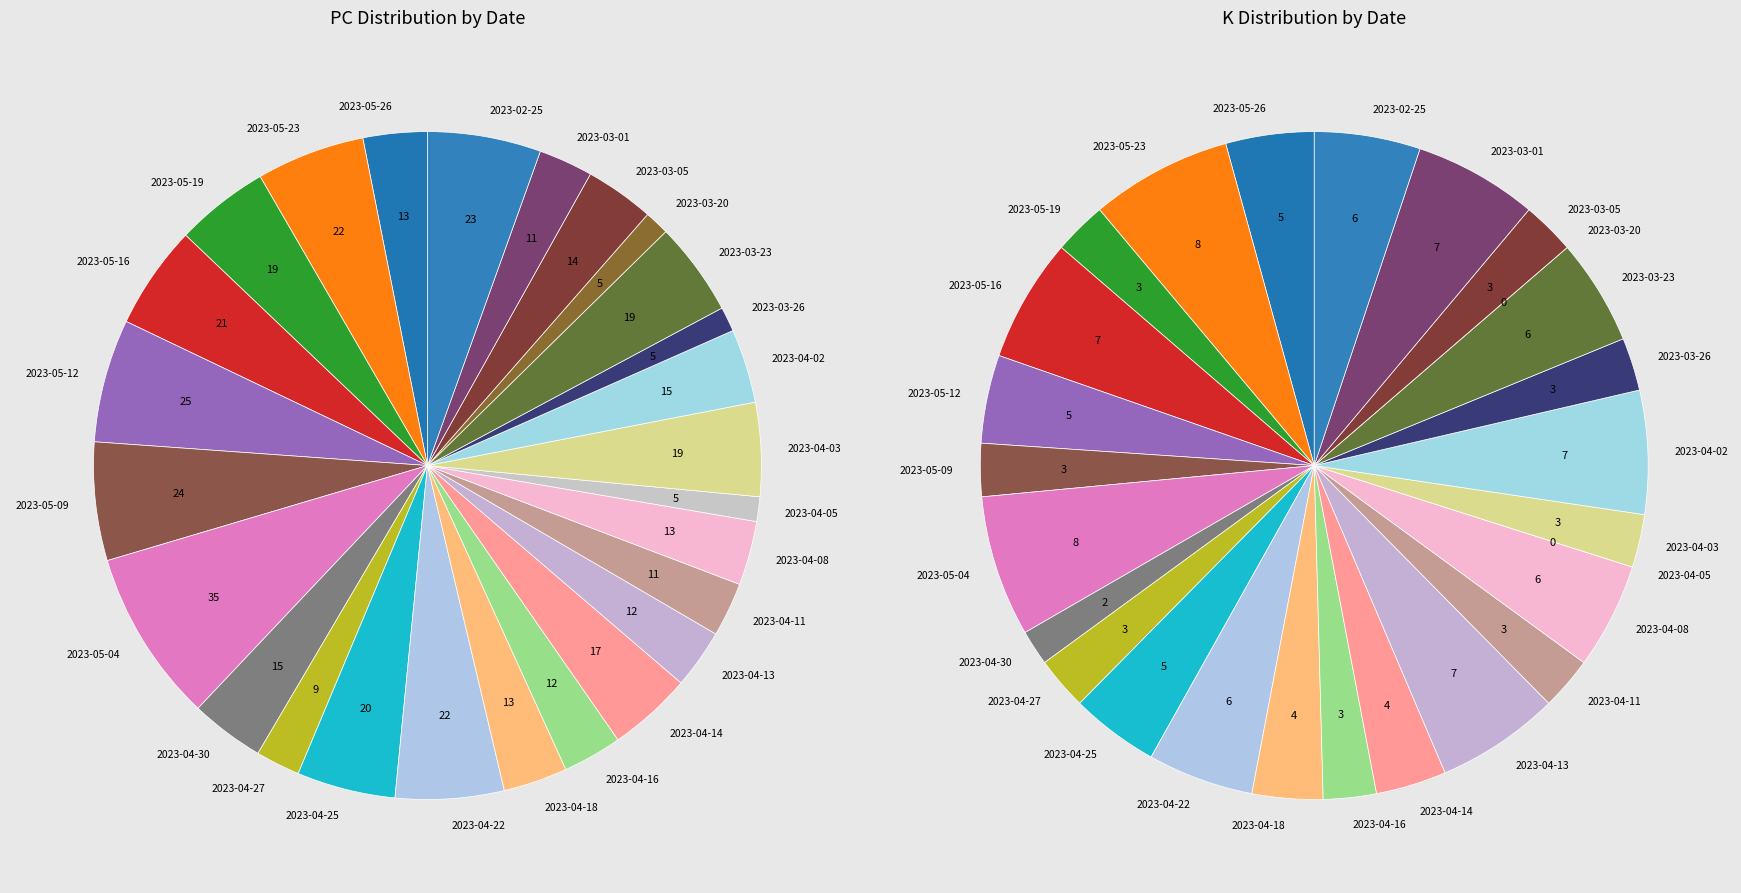

What is the total percentage of 2023-04-30 and 2023-05-26?

6.7%